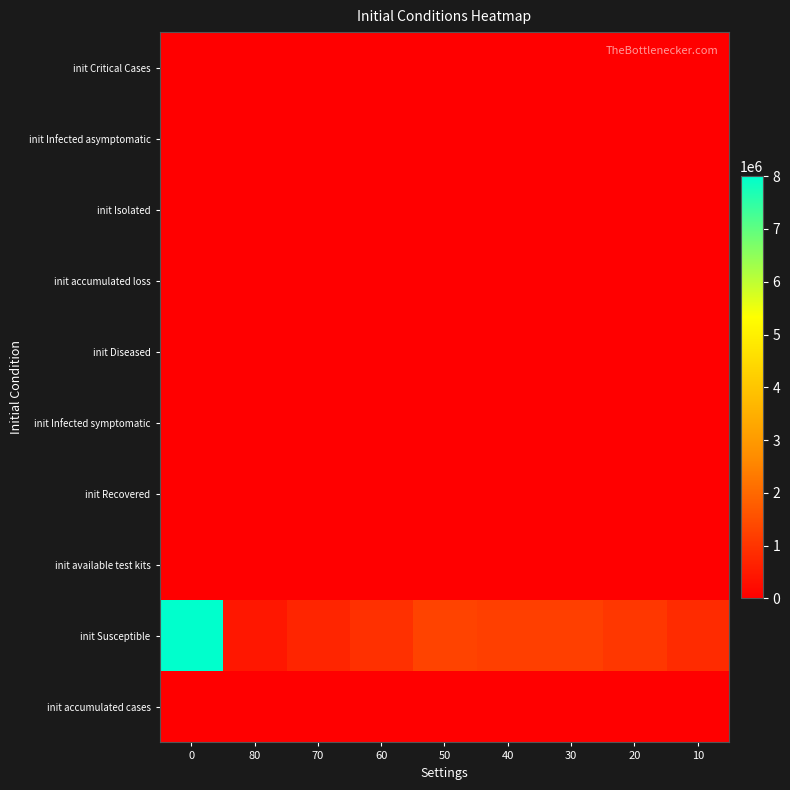

Reading left to right, what are all the values shown in this chart?

row_0: 0	0	0	0	0	0	0	0	0
row_1: 0	0	0	0	0	0	0	0	0
row_2: 0	0	0	0	0	0	0	0	0
row_3: 0	0	0	0	0	0	0	0	0
row_4: 0	0	0	0	0	0	0	0	0
row_5: 0	0	0	0	0	0	0	0	0
row_6: 0	0	0	0	0	0	0	0	0
row_7: 0	0	0	0	0	0	0	0	0
row_8: 8000000	443652	705653	931525	1281878	1204432	1215196	1052733	841274
row_9: 0	0	0	0	0	0	0	0	0